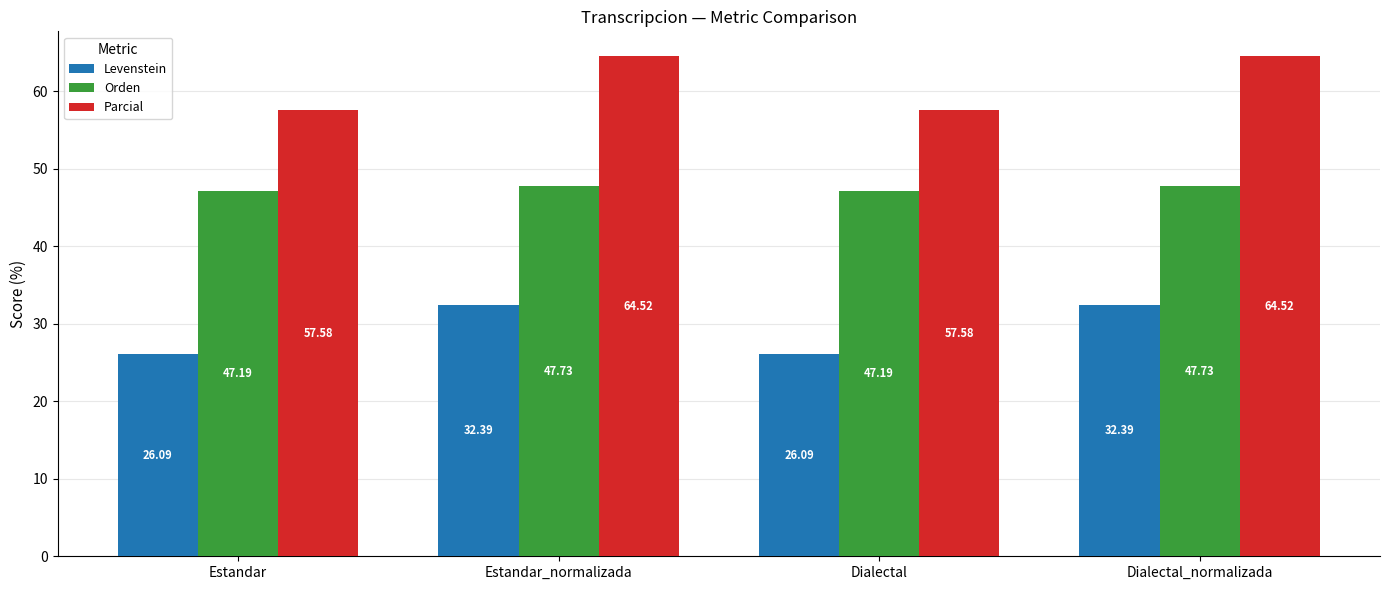

What are all the series names shown in the legend?

Levenstein, Orden, Parcial